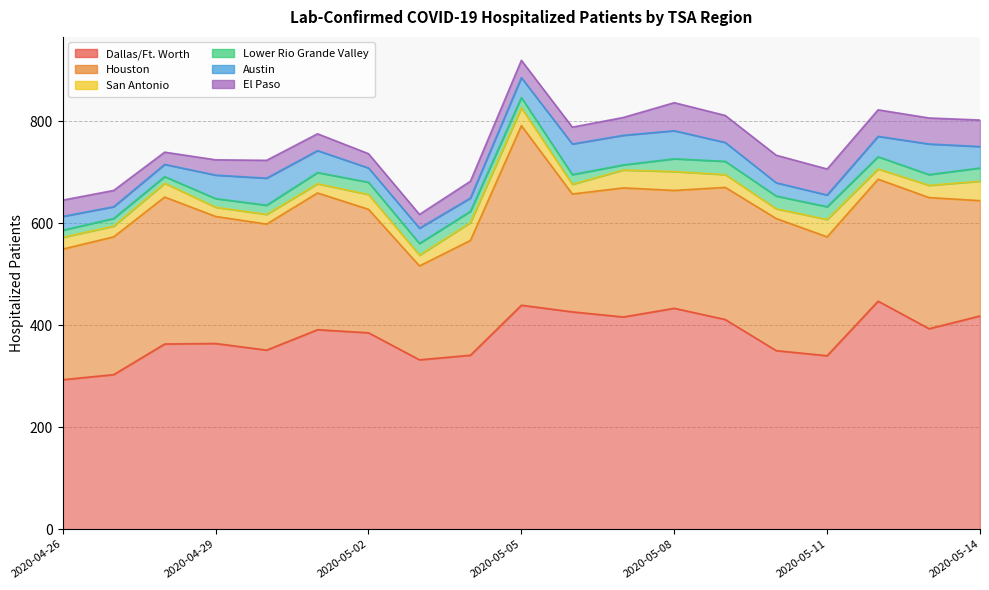

Reading right to left, transcribe all the data shown in this chart.

Dallas/Ft. Worth: 2020-05-14=418	2020-05-13=393	2020-05-12=447	2020-05-11=340	2020-05-10=350	2020-05-09=411	2020-05-08=433	2020-05-07=416	2020-05-06=426	2020-05-05=439	2020-05-04=341	2020-05-03=332	2020-05-02=385	2020-05-01=391	2020-04-30=351	2020-04-29=364	2020-04-28=363	2020-04-27=303	2020-04-26=293
Houston: 2020-05-14=226	2020-05-13=257	2020-05-12=239	2020-05-11=233	2020-05-10=259	2020-05-09=259	2020-05-08=231	2020-05-07=253	2020-05-06=231	2020-05-05=352	2020-05-04=225	2020-05-03=184	2020-05-02=242	2020-05-01=268	2020-04-30=247	2020-04-29=249	2020-04-28=288	2020-04-27=270	2020-04-26=256
San Antonio: 2020-05-14=38	2020-05-13=24	2020-05-12=20	2020-05-11=34	2020-05-10=19	2020-05-09=25	2020-05-08=37	2020-05-07=35	2020-05-06=19	2020-05-05=35	2020-05-04=35	2020-05-03=21	2020-05-02=29	2020-05-01=18	2020-04-30=19	2020-04-29=18	2020-04-28=27	2020-04-27=21	2020-04-26=23
Lower Rio Grande Valley: 2020-05-14=26	2020-05-13=21	2020-05-12=24	2020-05-11=25	2020-05-10=25	2020-05-09=26	2020-05-08=25	2020-05-07=10	2020-05-06=19	2020-05-05=20	2020-05-04=22	2020-05-03=23	2020-05-02=24	2020-05-01=22	2020-04-30=18	2020-04-29=17	2020-04-28=13	2020-04-27=15	2020-04-26=14
Austin: 2020-05-14=42	2020-05-13=60	2020-05-12=40	2020-05-11=23	2020-05-10=26	2020-05-09=37	2020-05-08=55	2020-05-07=58	2020-05-06=60	2020-05-05=39	2020-05-04=26	2020-05-03=30	2020-05-02=28	2020-05-01=43	2020-04-30=53	2020-04-29=46	2020-04-28=24	2020-04-27=23	2020-04-26=27
El Paso: 2020-05-14=52	2020-05-13=51	2020-05-12=52	2020-05-11=51	2020-05-10=54	2020-05-09=53	2020-05-08=55	2020-05-07=35	2020-05-06=33	2020-05-05=34	2020-05-04=33	2020-05-03=27	2020-05-02=28	2020-05-01=33	2020-04-30=35	2020-04-29=30	2020-04-28=24	2020-04-27=32	2020-04-26=32